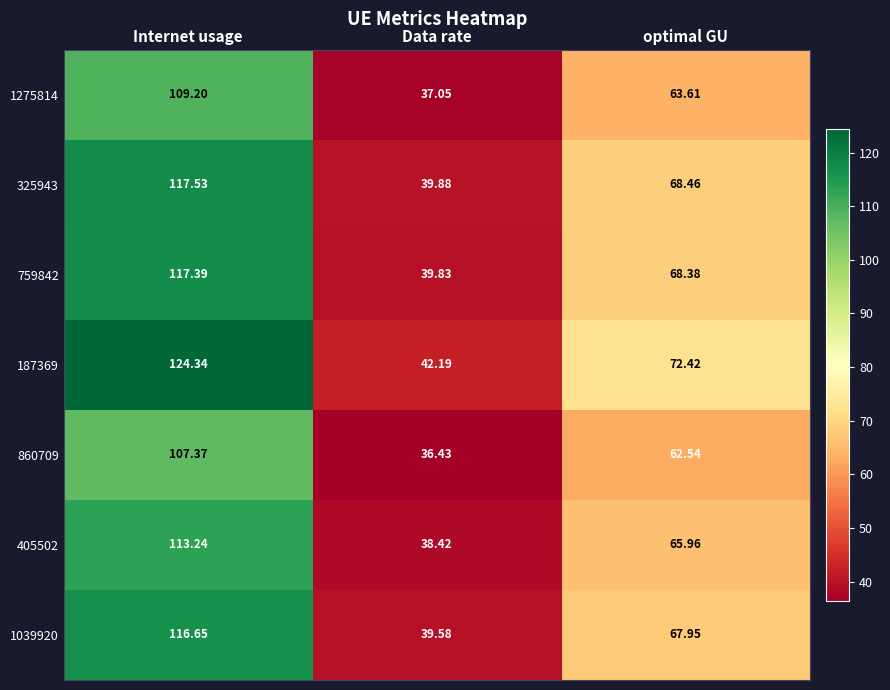

What is the total value across all series at Internet usage?

805.7